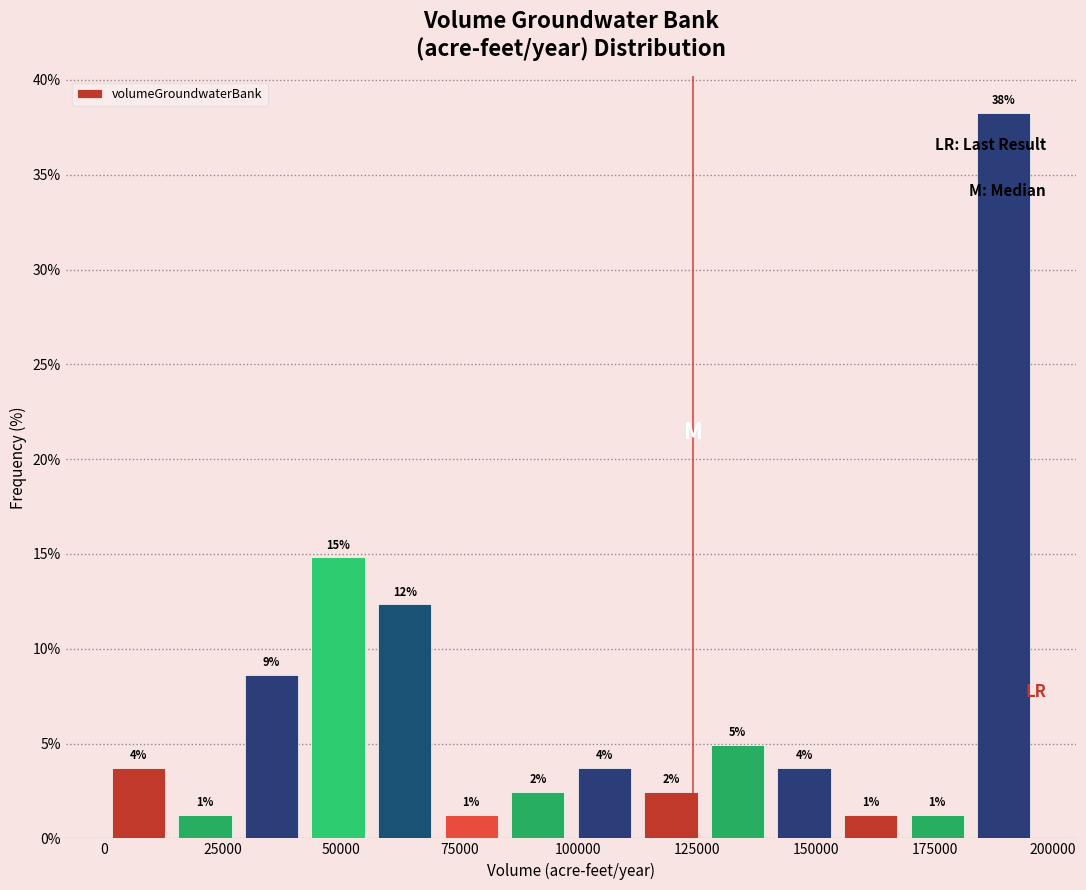

Around what value on the x-axis is the tallest bar? Give the approximate position of its centre, as read against the axis.

190000